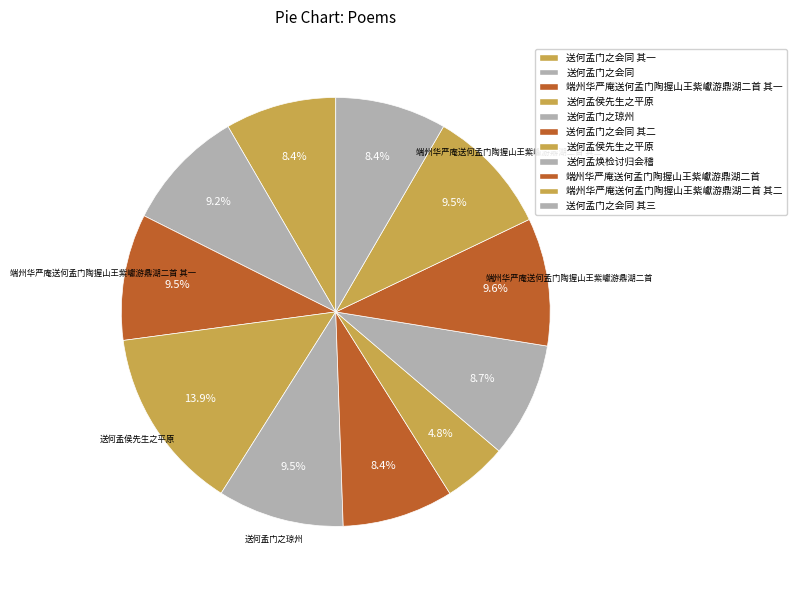

Is there any slice that represents more than half of the pie?

No